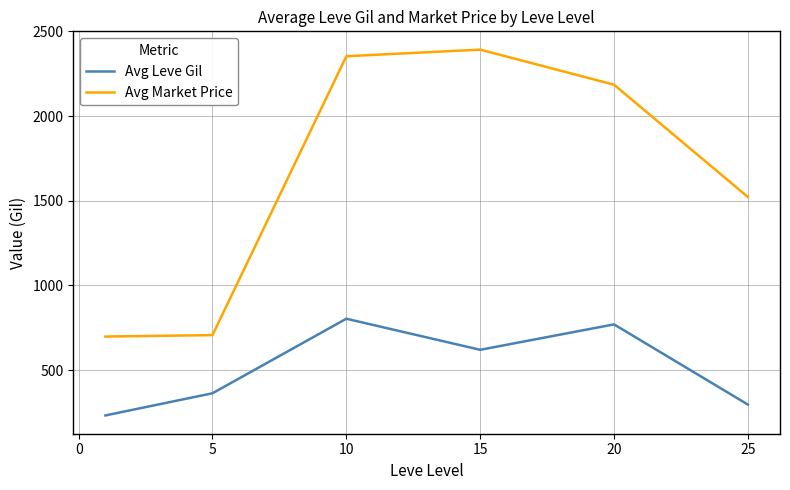

True or false: Avg Market Price and Avg Leve Gil cross at least once.

False